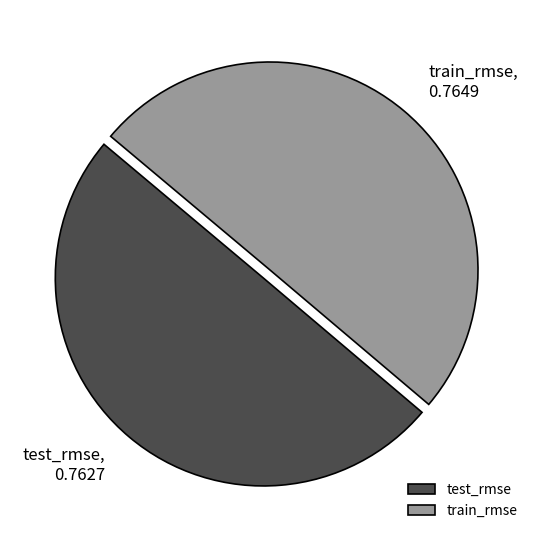

Count the number of slices in the pie.

2